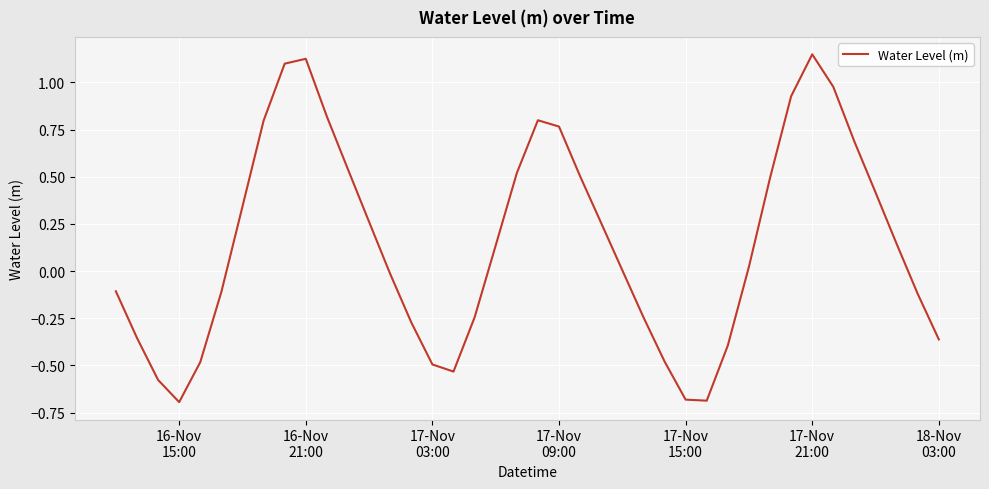

What is the difference between the maximum and minimum values?

1.8